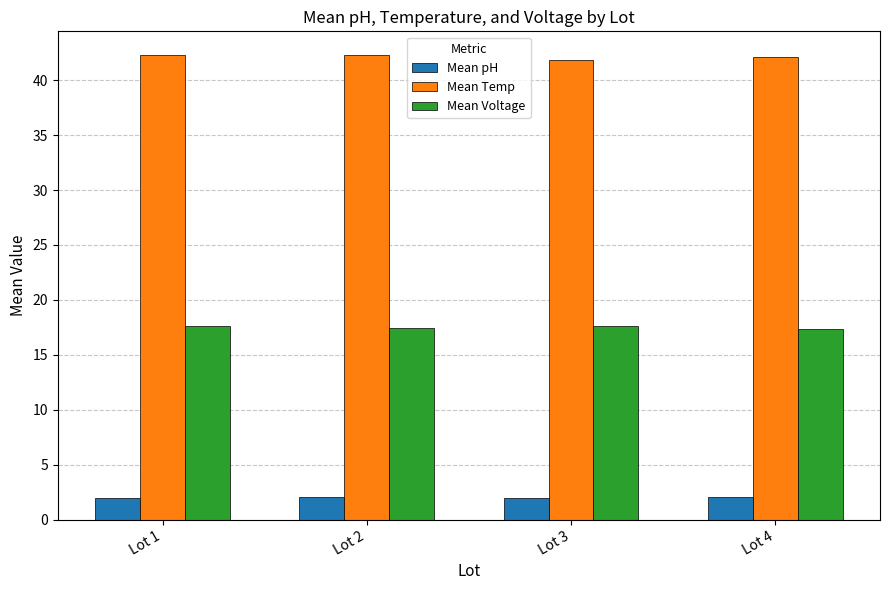

What is the sum of the Mean pH values at Lot 2 and Lot 1?

4.0